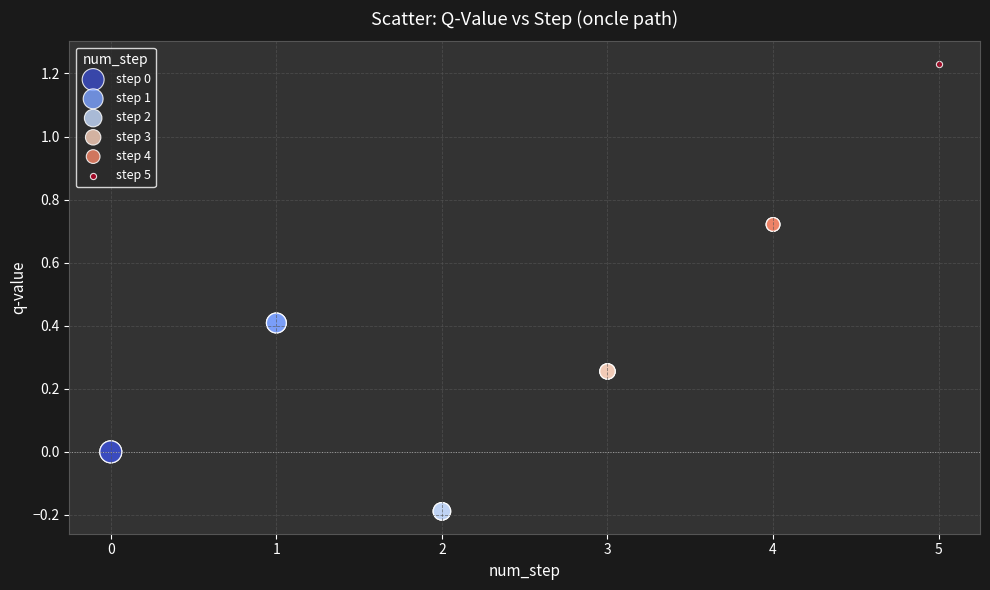

Which series contains the highest Y value?

step 5